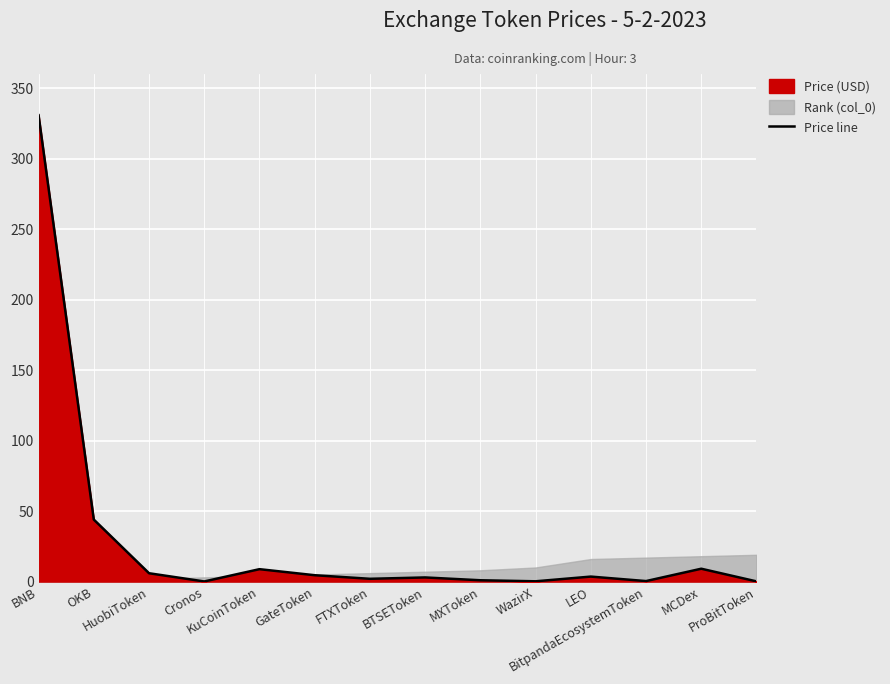

What is the maximum value shown in the chart?

330.8